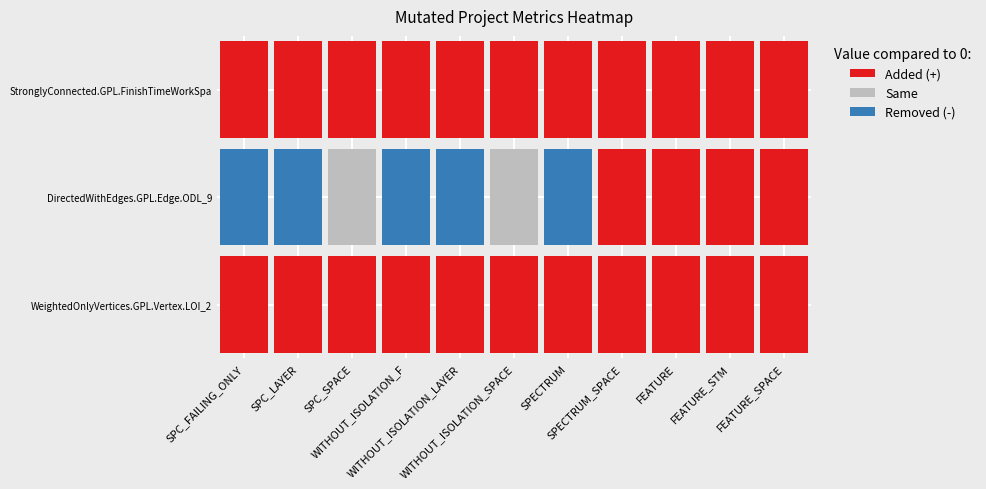

List the series in order of their peak value, highest first.

WeightedOnlyVertices.GPL.Vertex.LOI_2, DirectedWithEdges.GPL.Edge.ODL_9, StronglyConnected.GPL.FinishTimeWorkSpa